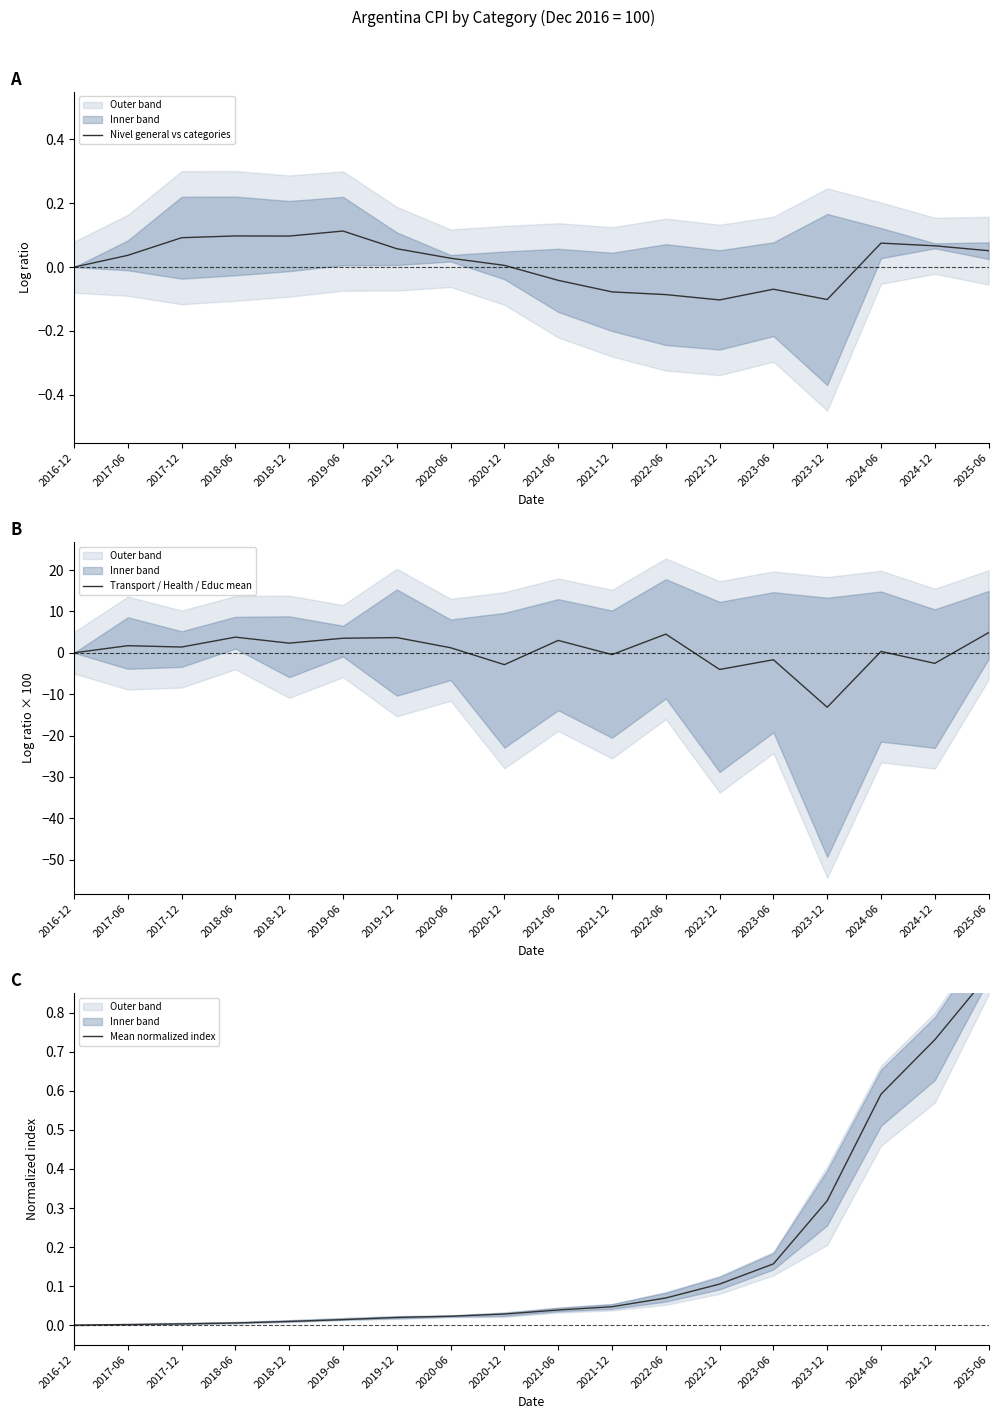

Rank the series by their average value, from highest to lowest.

Transport / Health / Educ mean, Mean normalized index, Nivel general vs categories